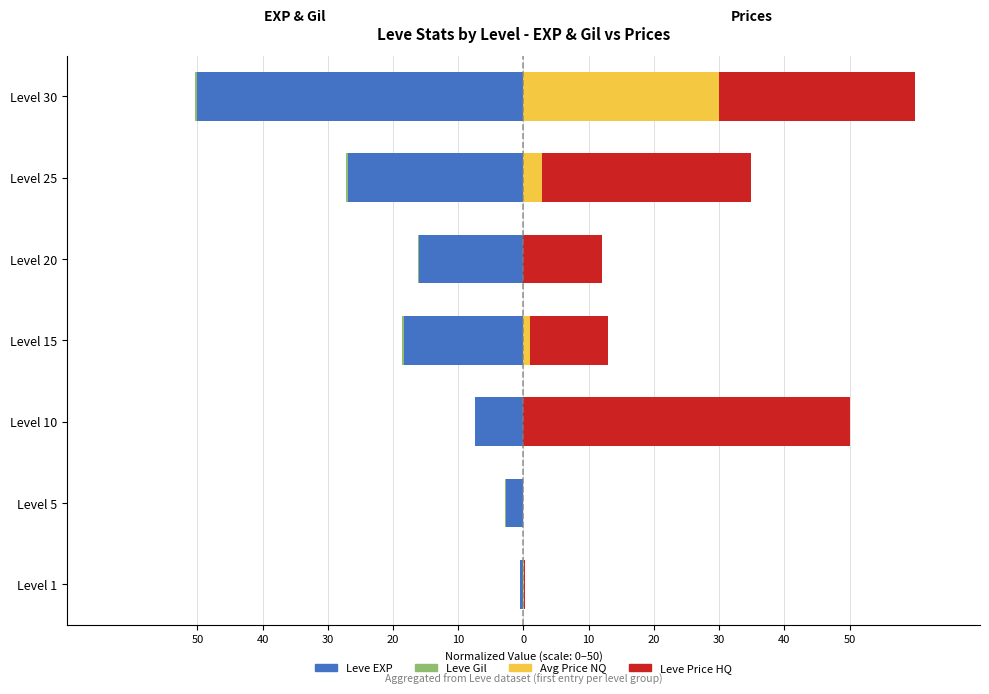

What is the value of the Leve EXP bar at the 2nd from the left?

-2.7